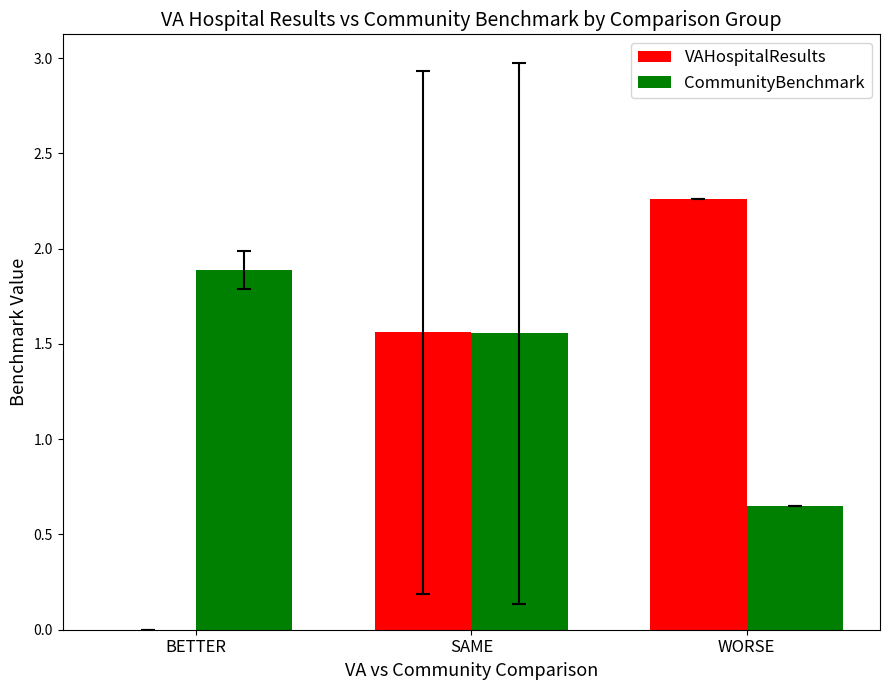

What is the sum of all VAHospitalResults values?

3.8